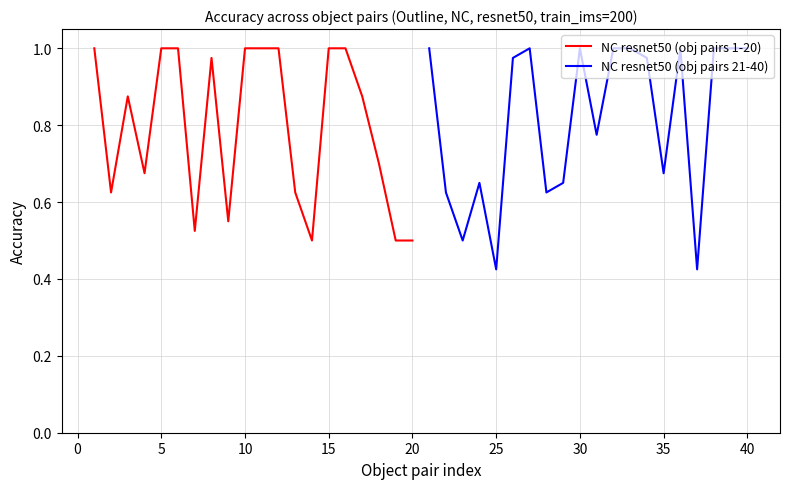

Is it true that NC resnet50 (obj pairs 1-20) equals 0.7 at 5?

False